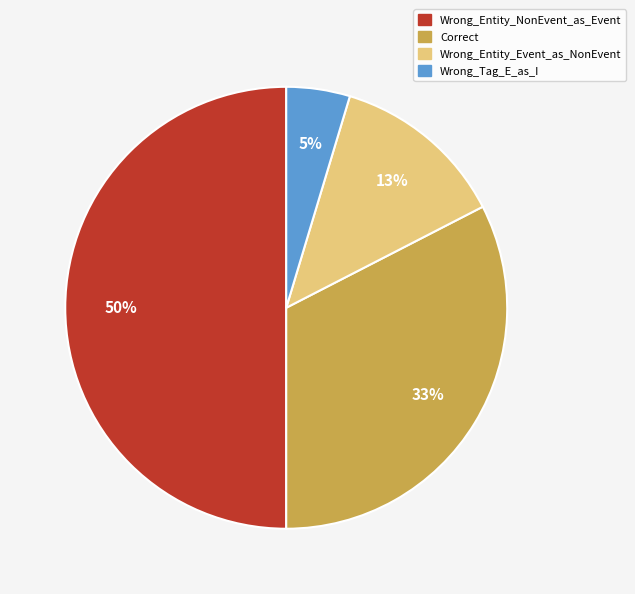

Is it true that Wrong_Entity_NonEvent_as_Event is 50% of the pie?

True